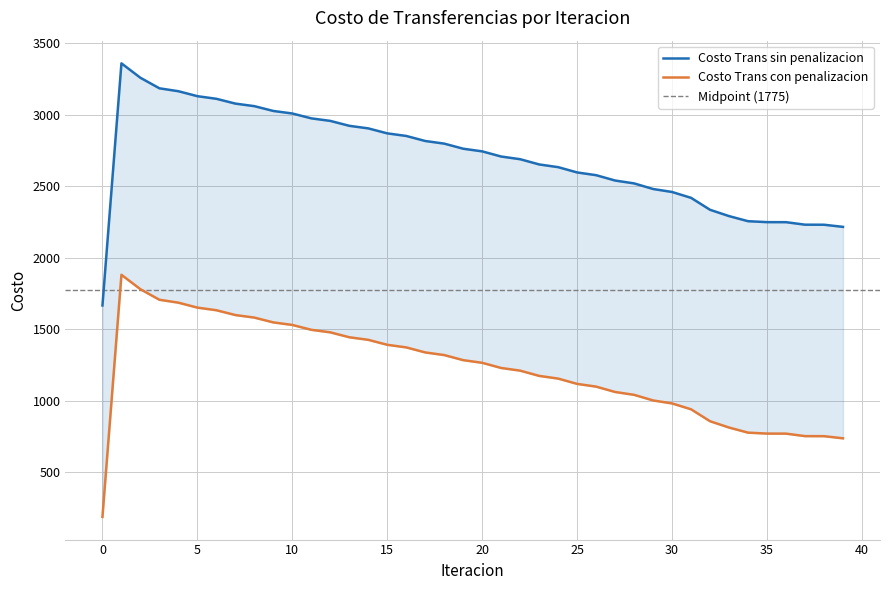

List the labels in order of Costo Trans con penalizacion value, largest first.

1, 2, 3, 4, 5, 6, 7, 8, 9, 10, 11, 12, 13, 14, 15, 16, 17, 18, 19, 20, 21, 22, 23, 24, 25, 26, 27, 28, 29, 30, 31, 32, 33, 34, 35, 36, 37, 38, 39, 0